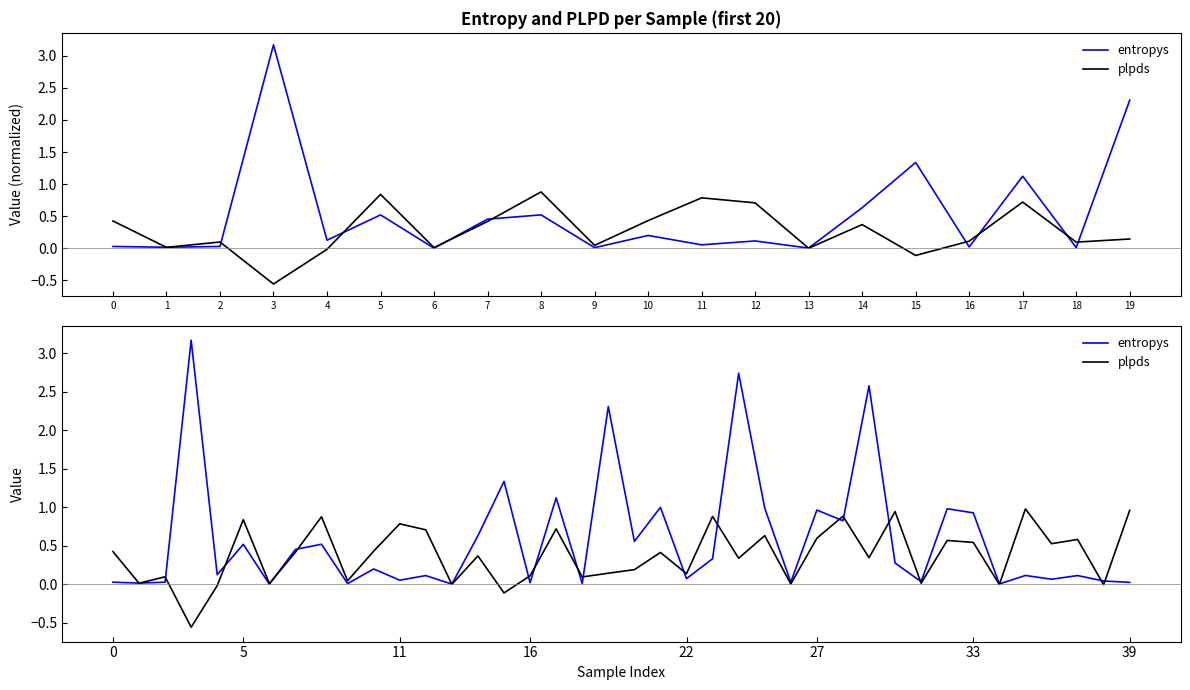

What is the smallest value displayed?

-0.6